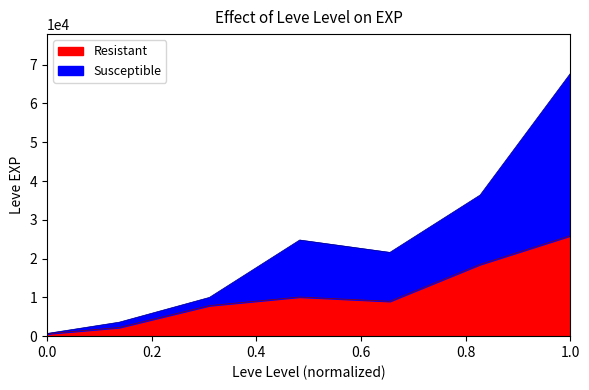

The value at 15 is 24790. True or false?

True